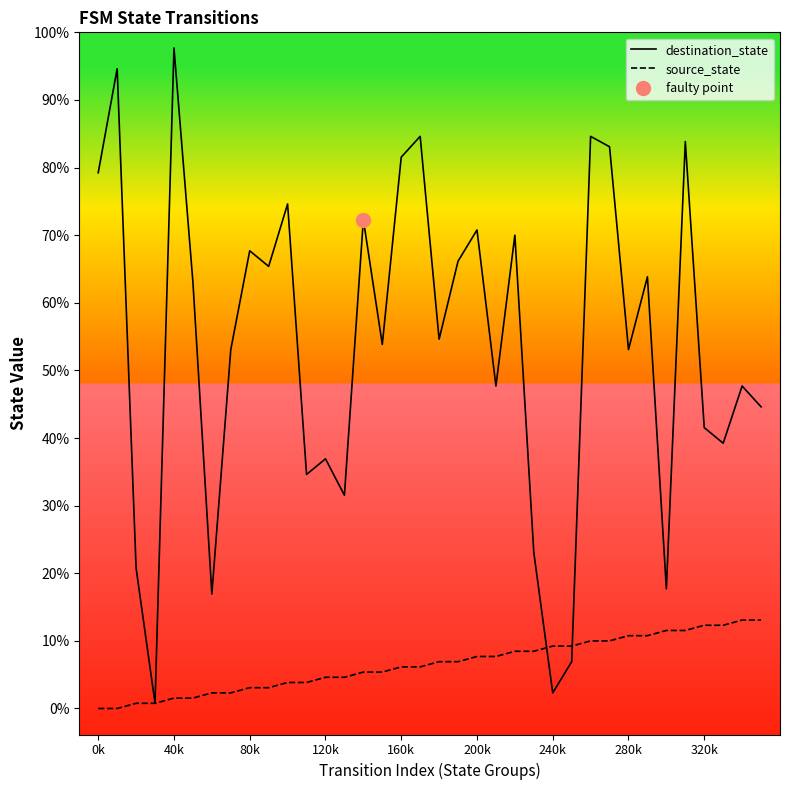

Which label corresponds to the smallest value in the chart?

0k